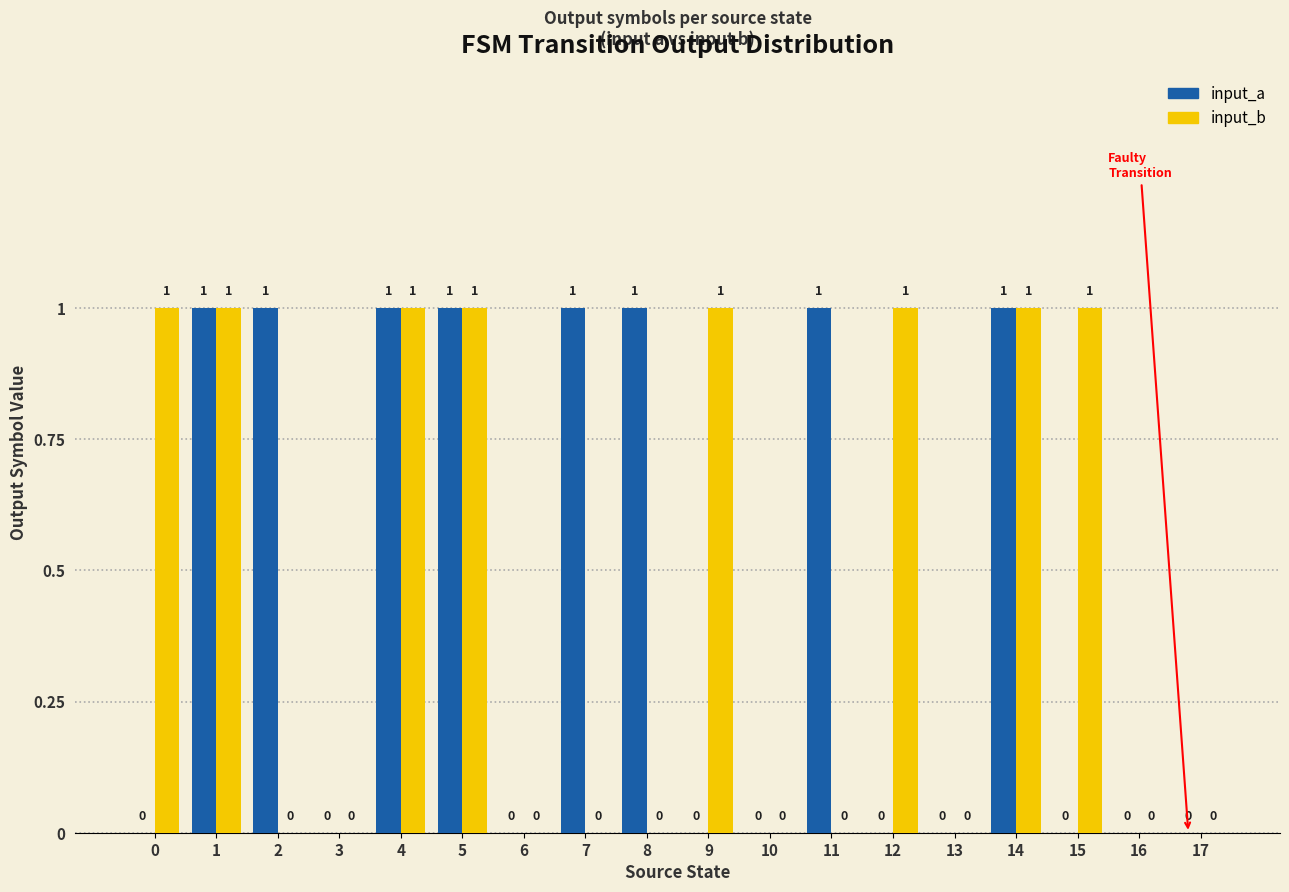

Is the value of input_a at 14 greater than the value of input_b at 10?

Yes